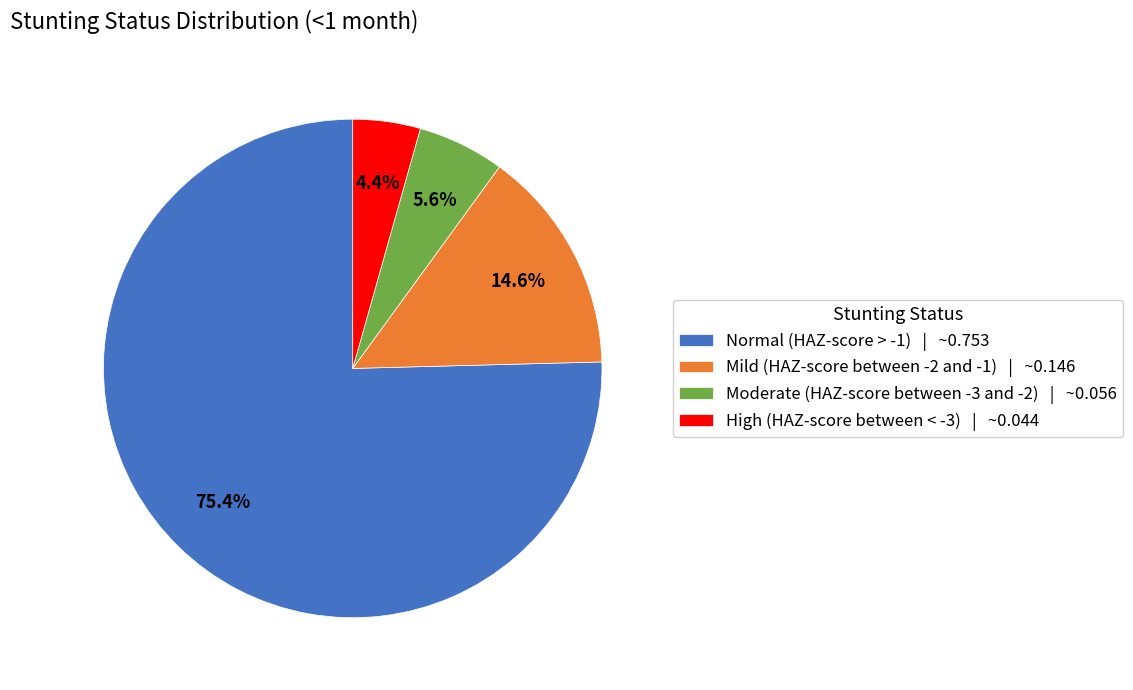

How many segments does this pie chart have?

4